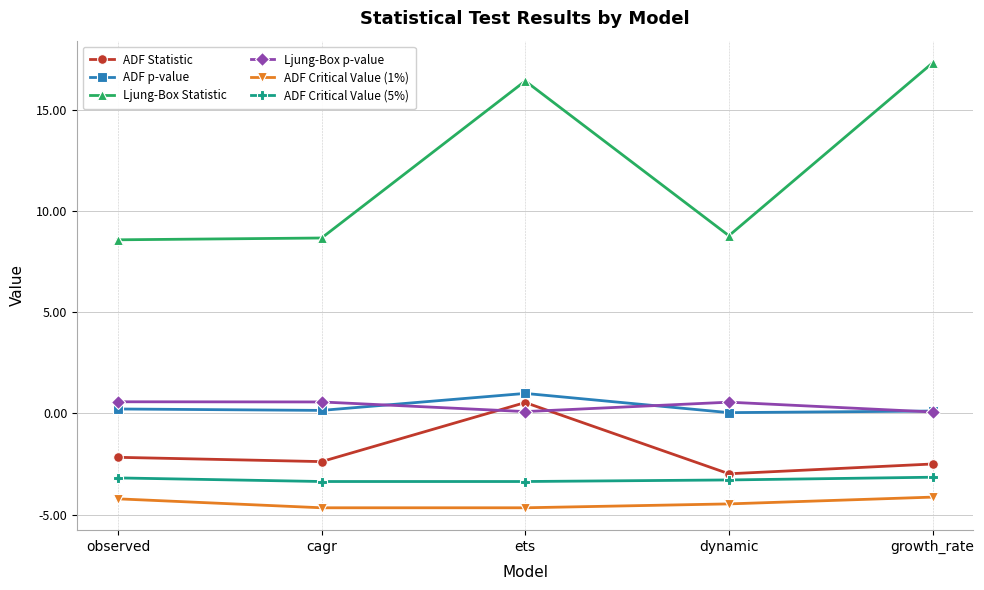

At which category does ADF Statistic reach its first local peak?

ets